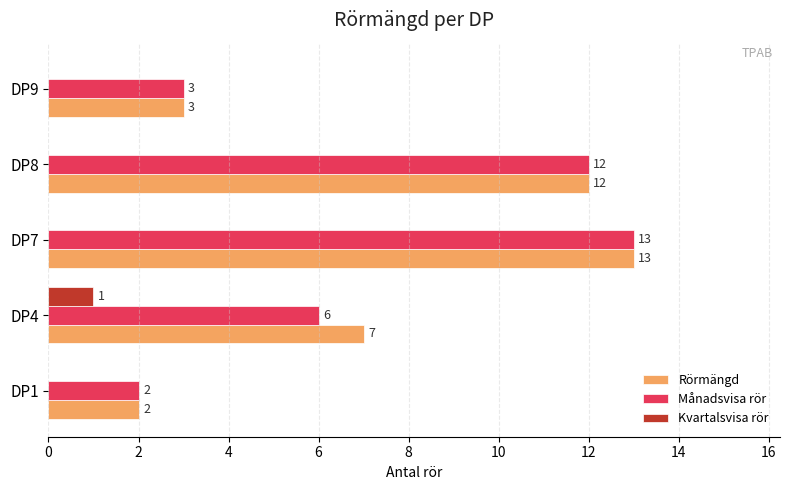

At which category does the chart reach its peak across all series?

DP7